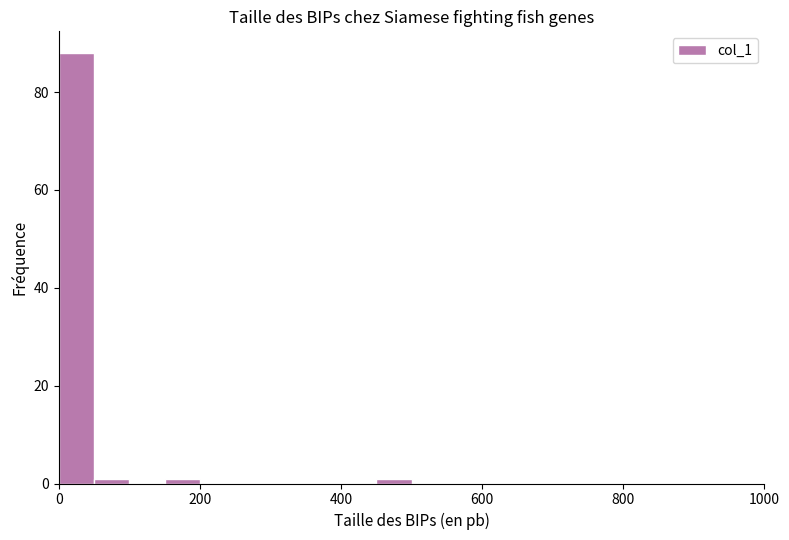

Around what value on the x-axis is the tallest bar? Give the approximate position of its centre, as read against the axis.

20